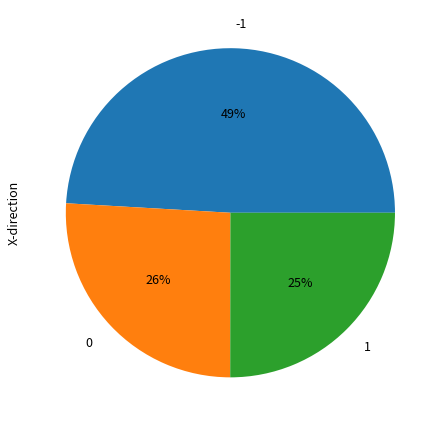

How many segments does this pie chart have?

3